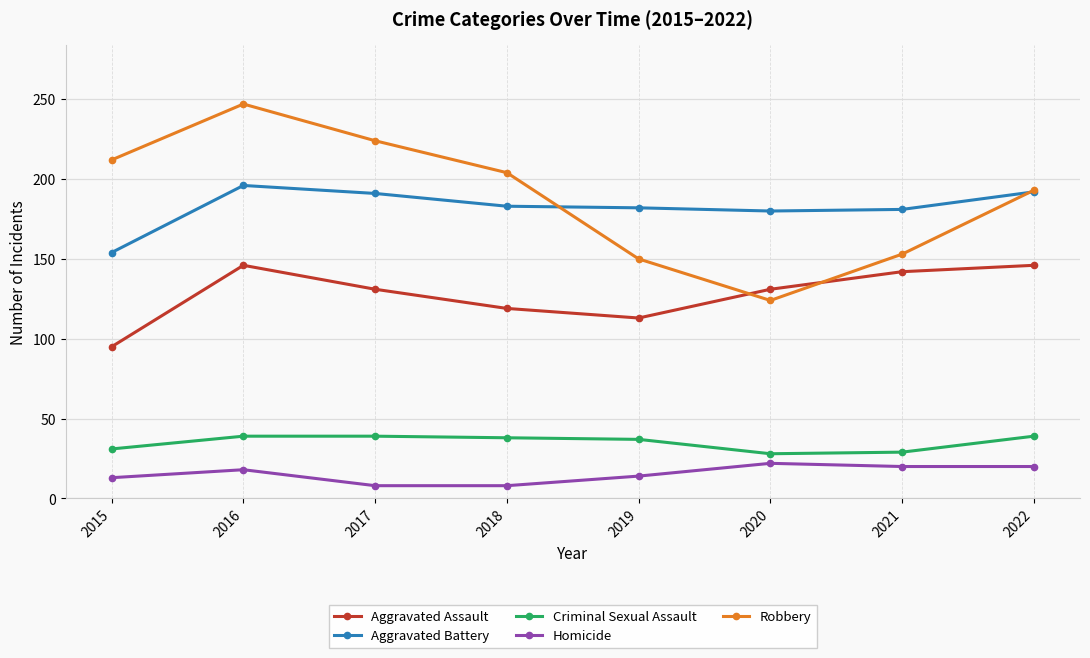

True or false: Aggravated Assault has a value of 131 at 2020.

True